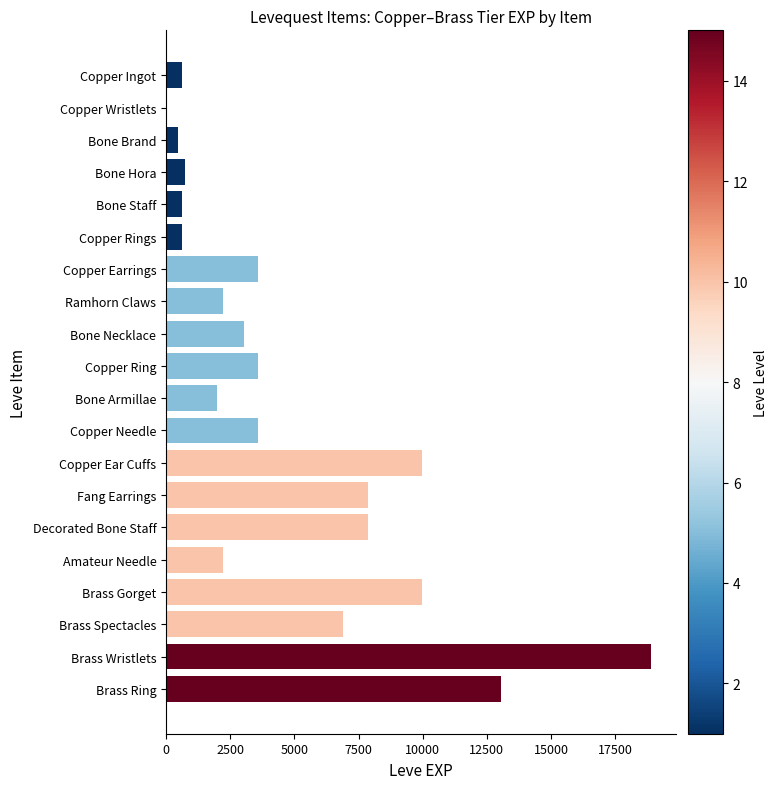

The value at Copper Ear Cuffs is 9990. True or false?

True